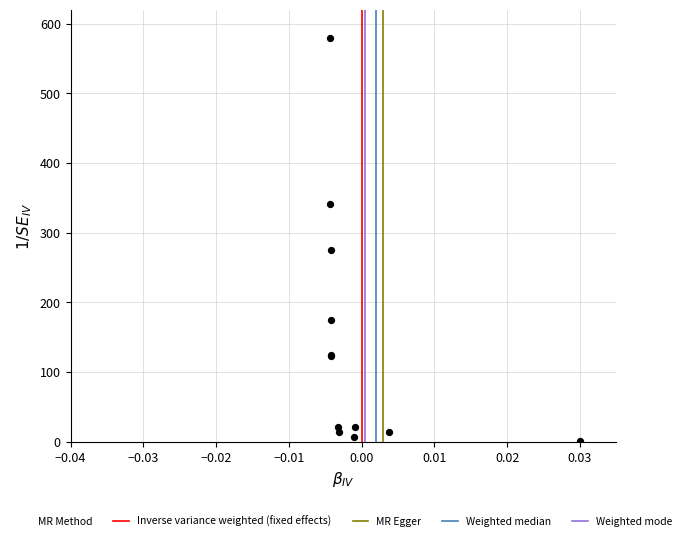

What Y value in the scatter plot is closest to 290?

275.7